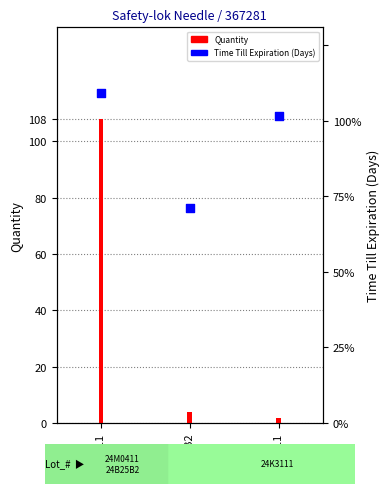

Which series reaches the minimum Y coordinate?

Quantity